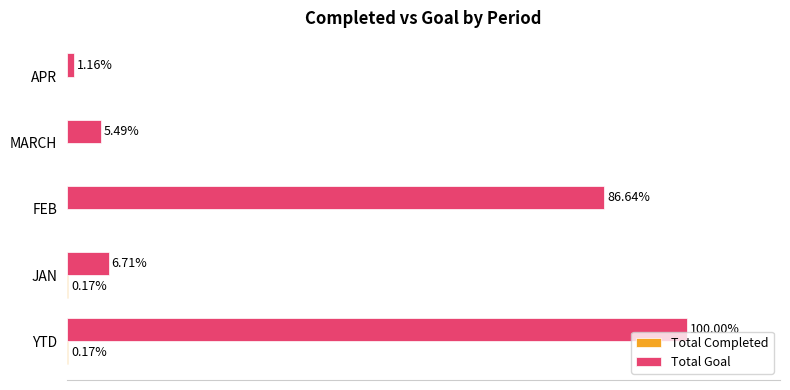

Which series changed the most between FEB and APR?

Total Goal